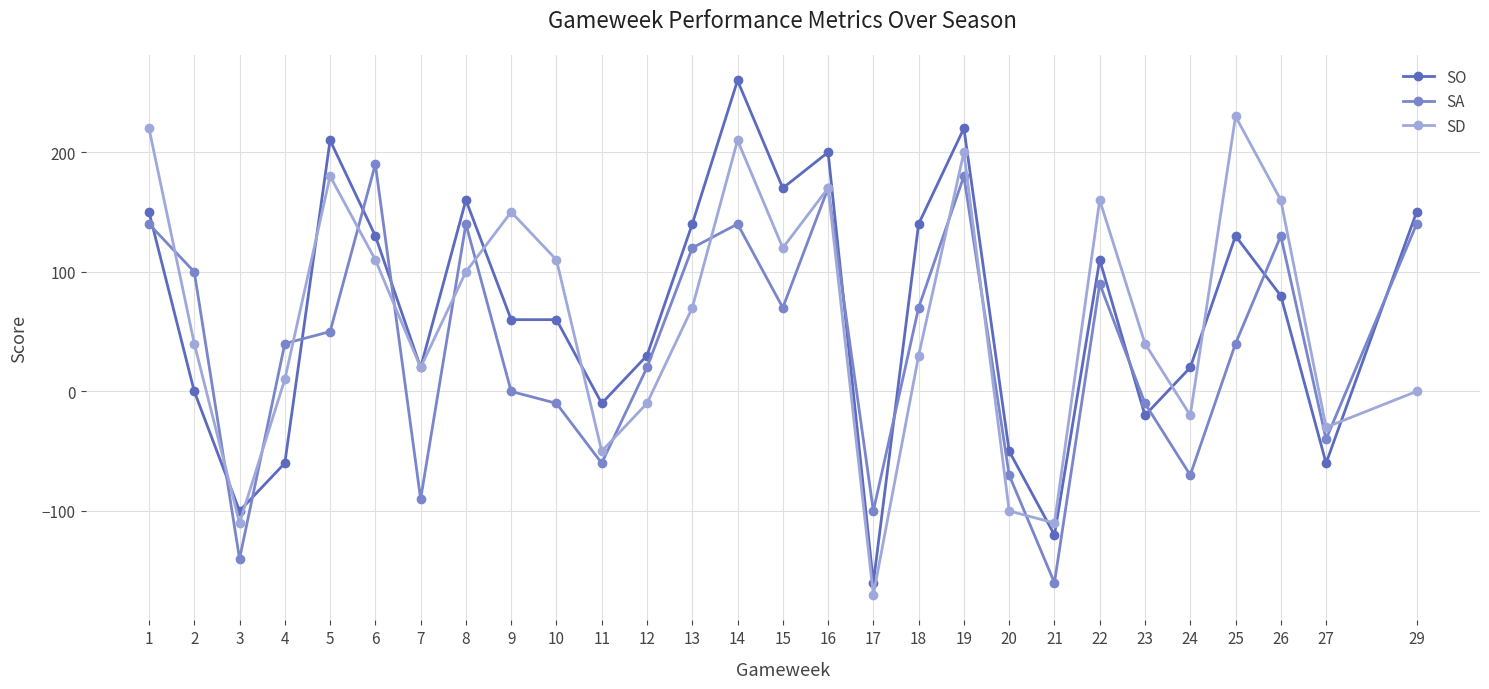

Where is the first local maximum for SO?

5